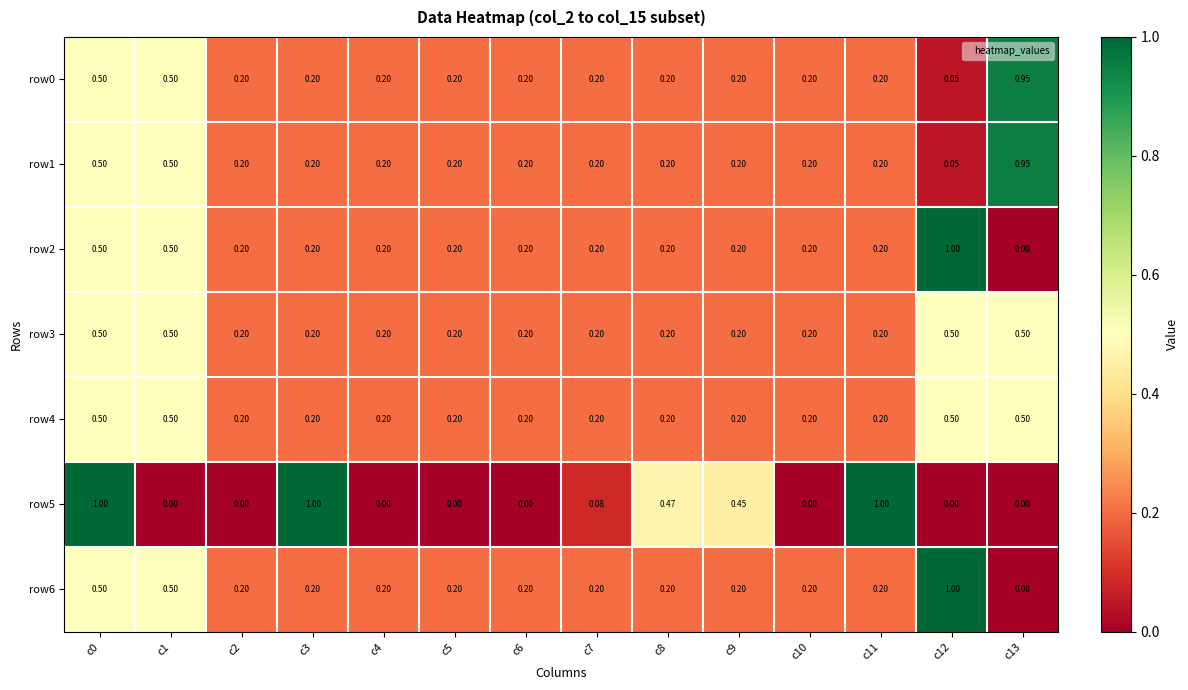

At which category is the sum across all series the highest?

c0